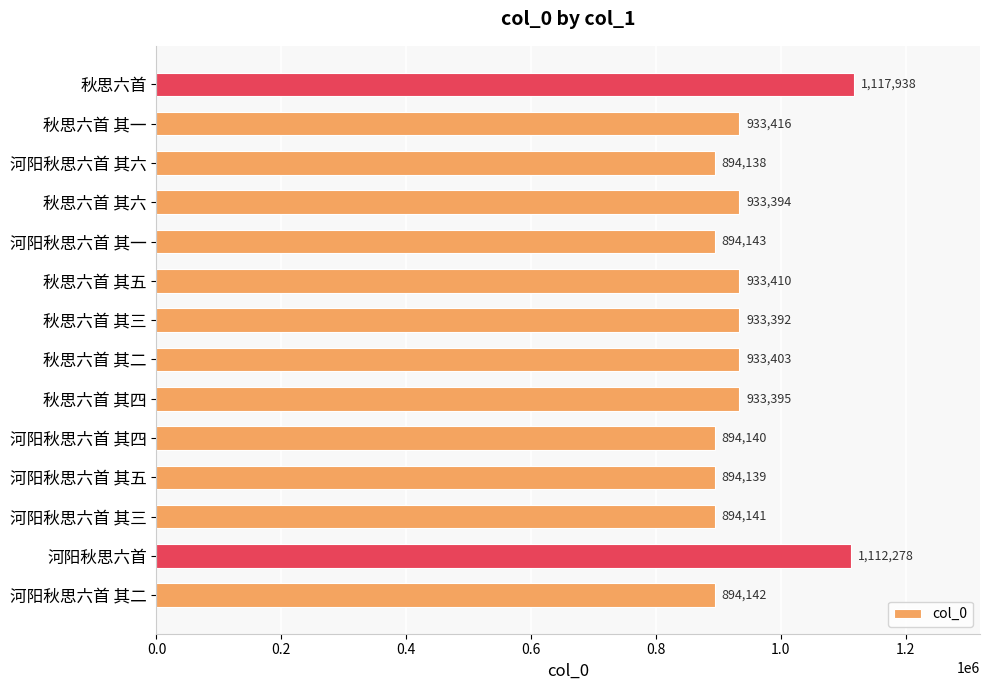

Rank the categories by value from lowest to highest.

河阳秋思六首 其六, 河阳秋思六首 其五, 河阳秋思六首 其四, 河阳秋思六首 其三, 河阳秋思六首 其二, 河阳秋思六首 其一, 秋思六首 其三, 秋思六首 其六, 秋思六首 其四, 秋思六首 其二, 秋思六首 其五, 秋思六首 其一, 河阳秋思六首, 秋思六首